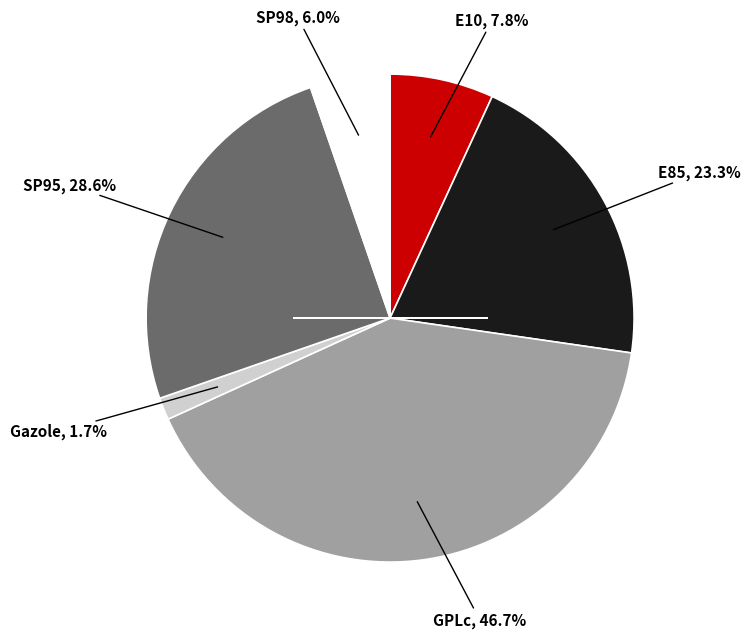

Is it true that SP98 is 1% of the pie?

False